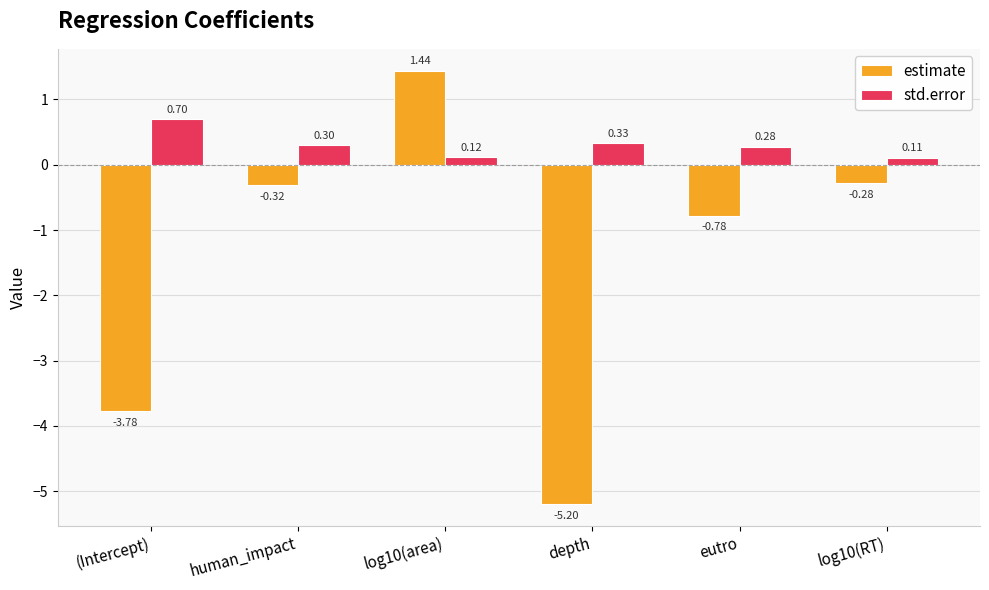

How many series are shown in this chart?

2